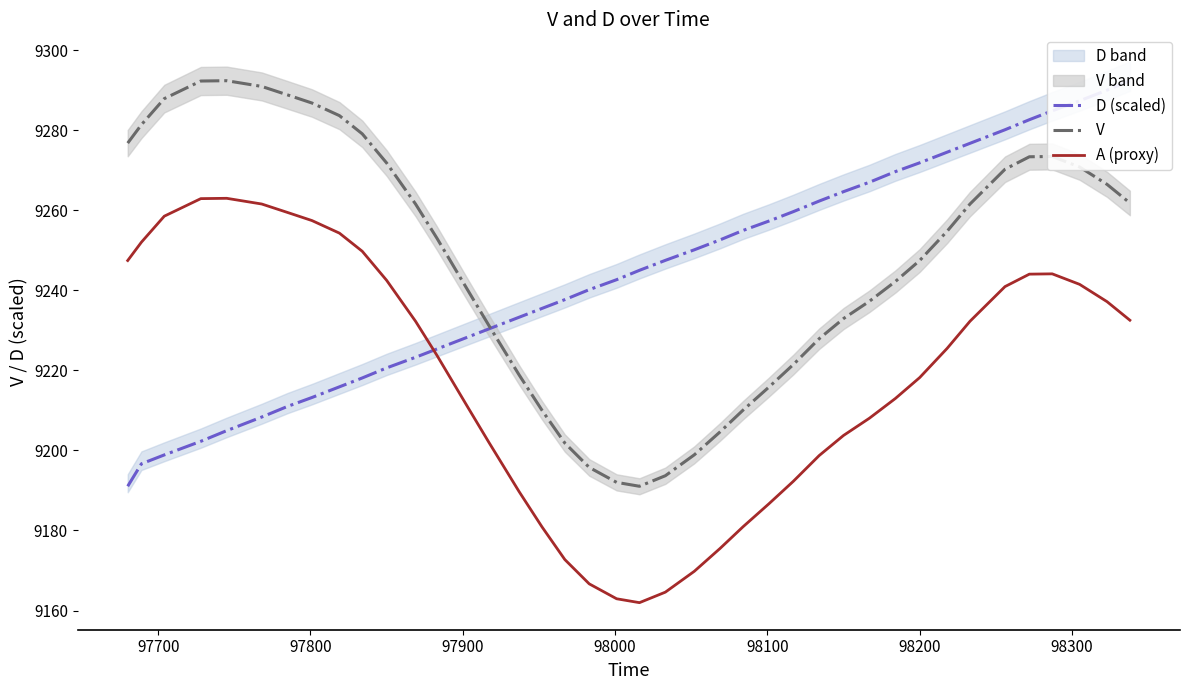

True or false: D (scaled) and V intersect in this chart.

True